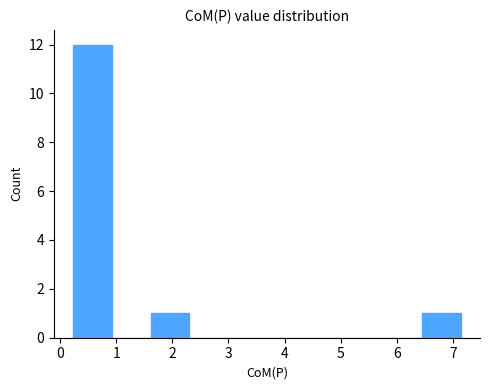

Reading left to right, transcribe this chart: for each bar, give the range it covers on the x-axis and its height. Neither the bar edges nor the heights are printed on the chart, so give them approximately, as read against the axes.

0.2 to 0.9: 12
0.9 to 1.6: 0
1.6 to 2.3: 1
2.3 to 3.0: 0
3.0 to 3.7: 0
3.7 to 4.4: 0
4.4 to 5.1: 0
5.1 to 5.8: 0
5.8 to 6.4: 0
6.4 to 7.1: 1